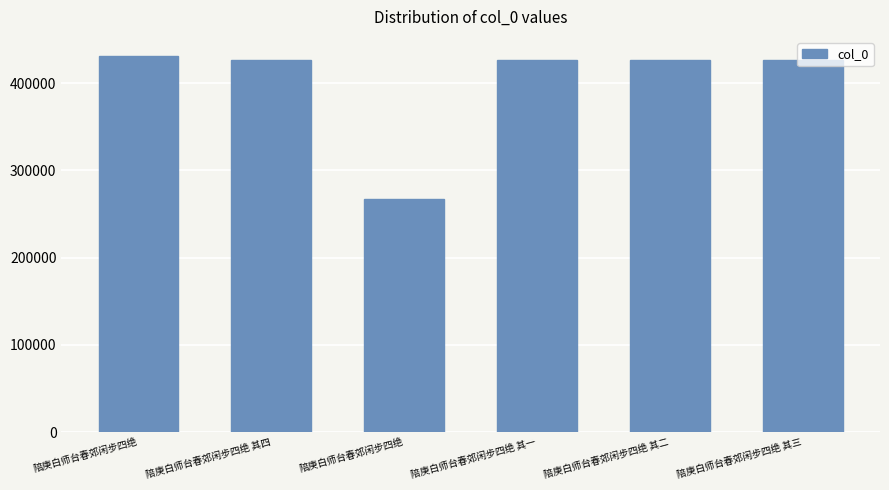

Reading left to right, transcribe all the data shown in this chart.

陪庚白师台春郊闲步四绝=431579	陪庚白师台春郊闲步四绝 其四=426149	陪庚白师台春郊闲步四绝=266990	陪庚白师台春郊闲步四绝 其一=426146	陪庚白师台春郊闲步四绝 其二=426147	陪庚白师台春郊闲步四绝 其三=426148